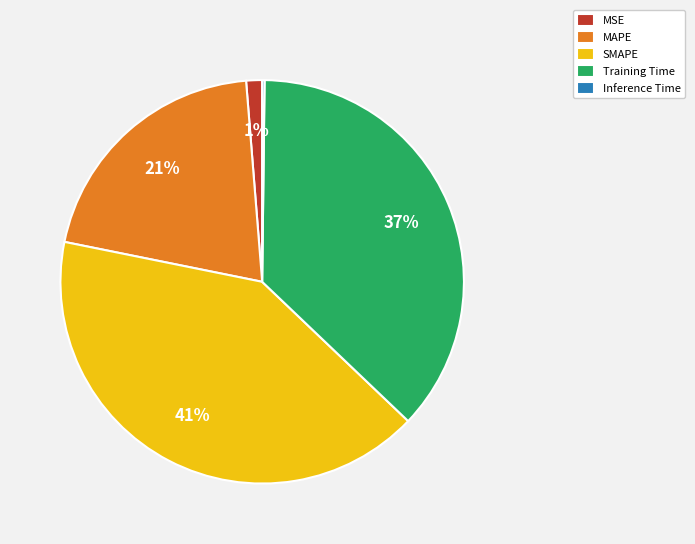

Is MAPE the majority of the pie?

No